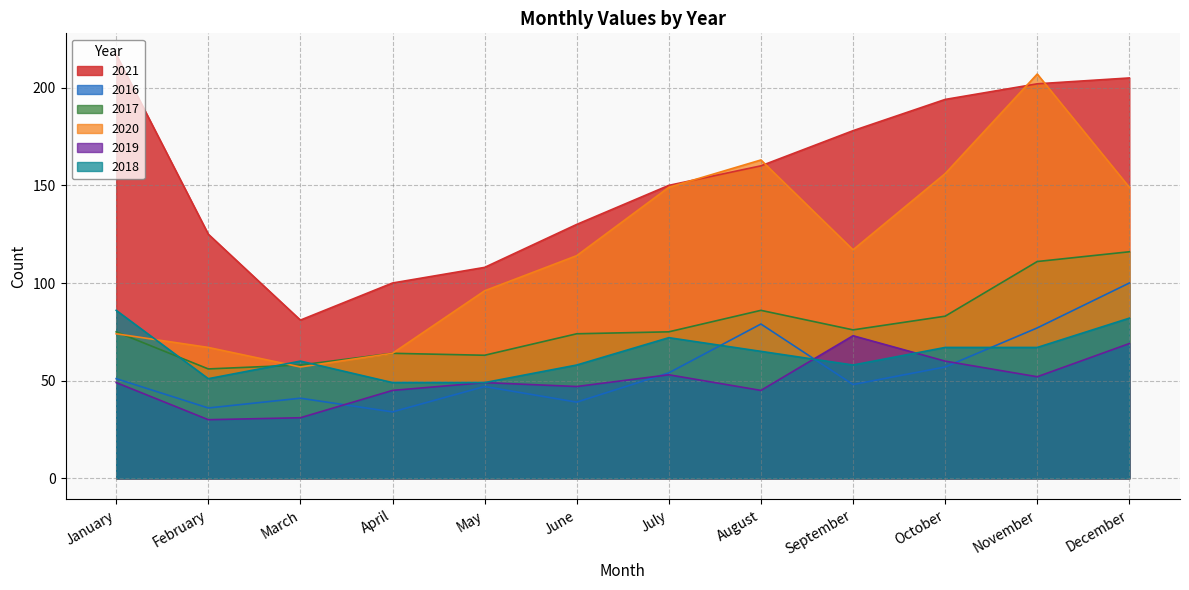

List the series in order of their peak value, highest first.

2021, 2020, 2017, 2016, 2018, 2019